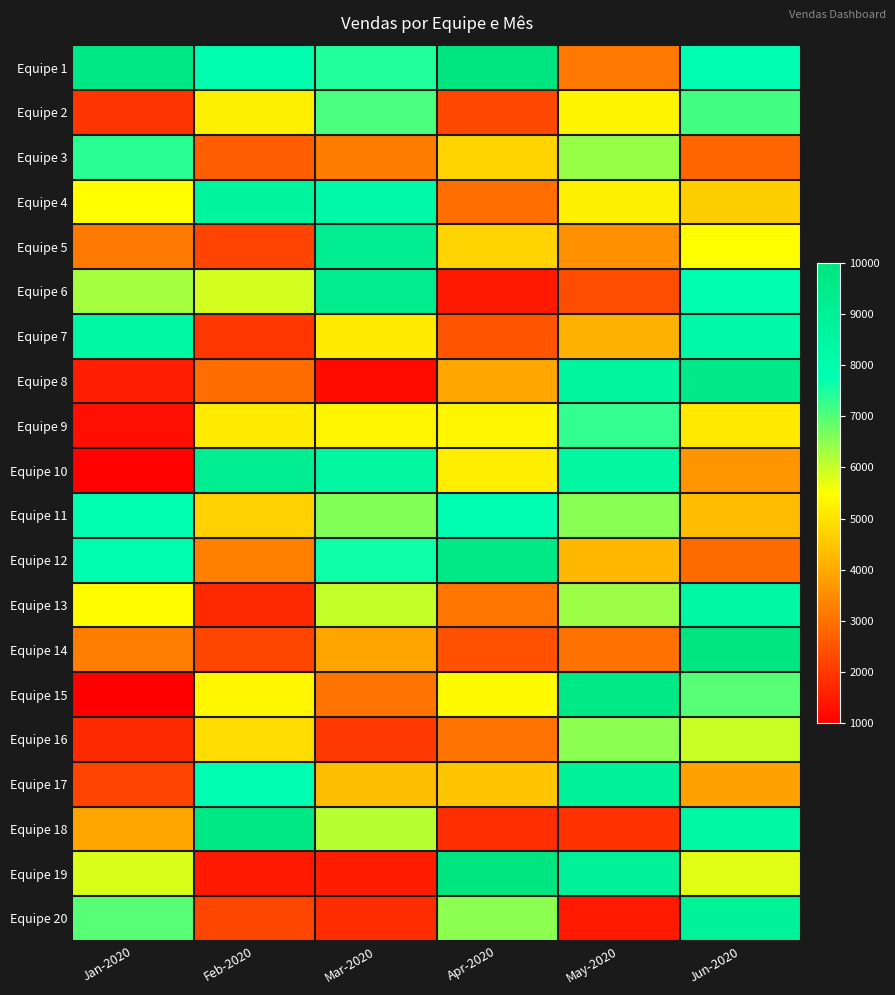

List the series in order of their peak value, highest first.

Equipe 1, Equipe 19, Equipe 14, Equipe 18, Equipe 12, Equipe 15, Equipe 8, Equipe 6, Equipe 10, Equipe 5, Equipe 17, Equipe 20, Equipe 4, Equipe 13, Equipe 7, Equipe 11, Equipe 3, Equipe 9, Equipe 2, Equipe 16